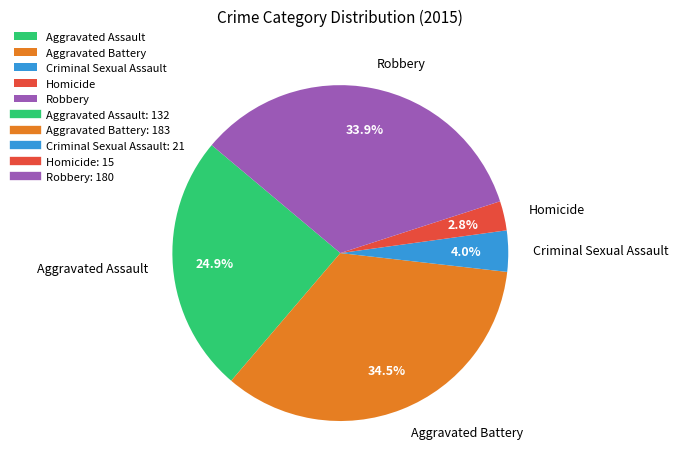

Between Criminal Sexual Assault and Robbery, which is larger?

Robbery